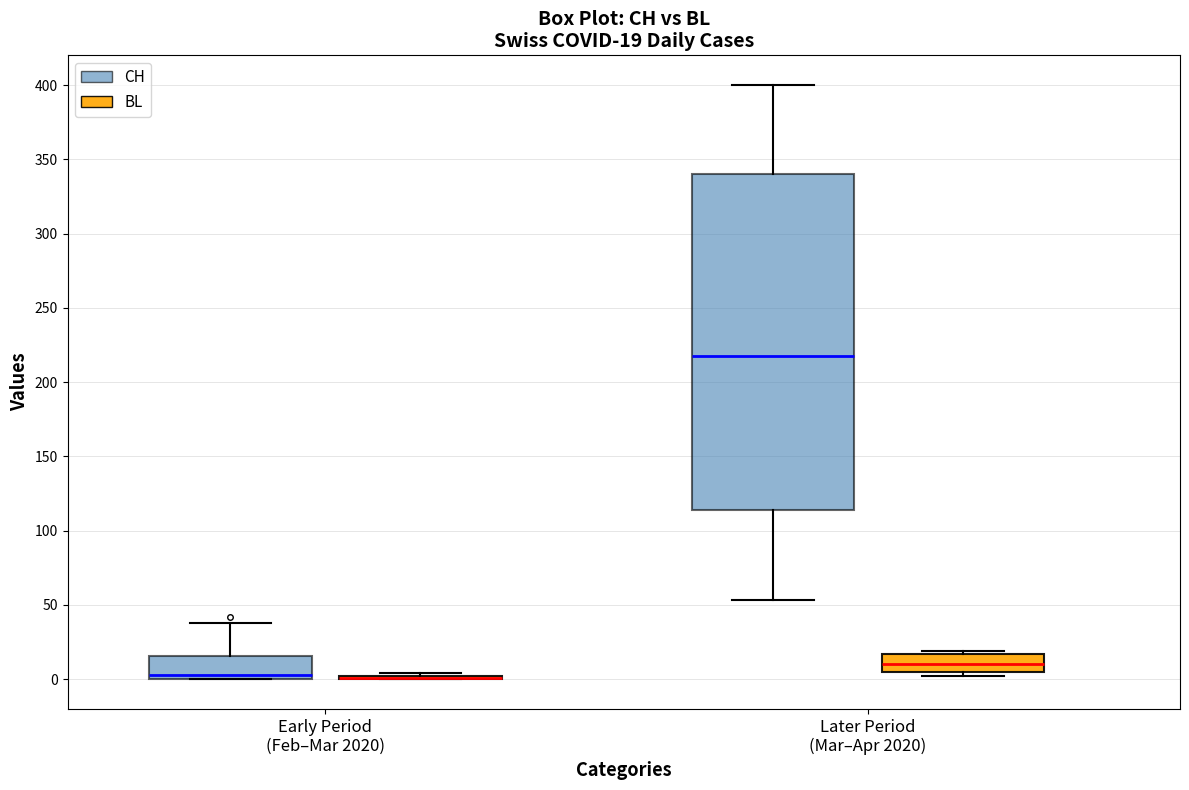

Comparing the boxes themselves (not the whiskers), which one is the tallest?

Later Period (Mar–Apr 2020) (CH)